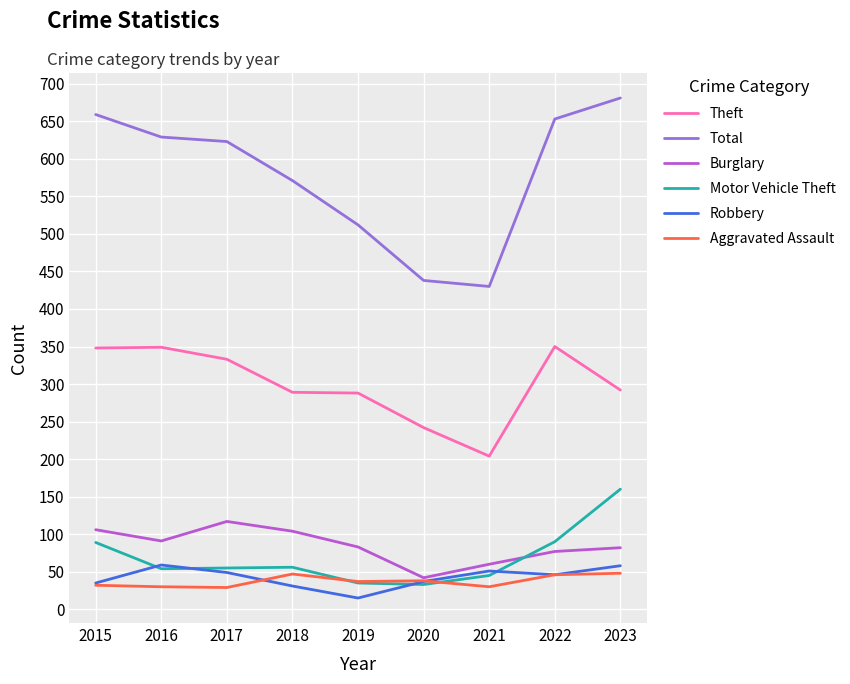

Which category has the highest value across all series?

2023